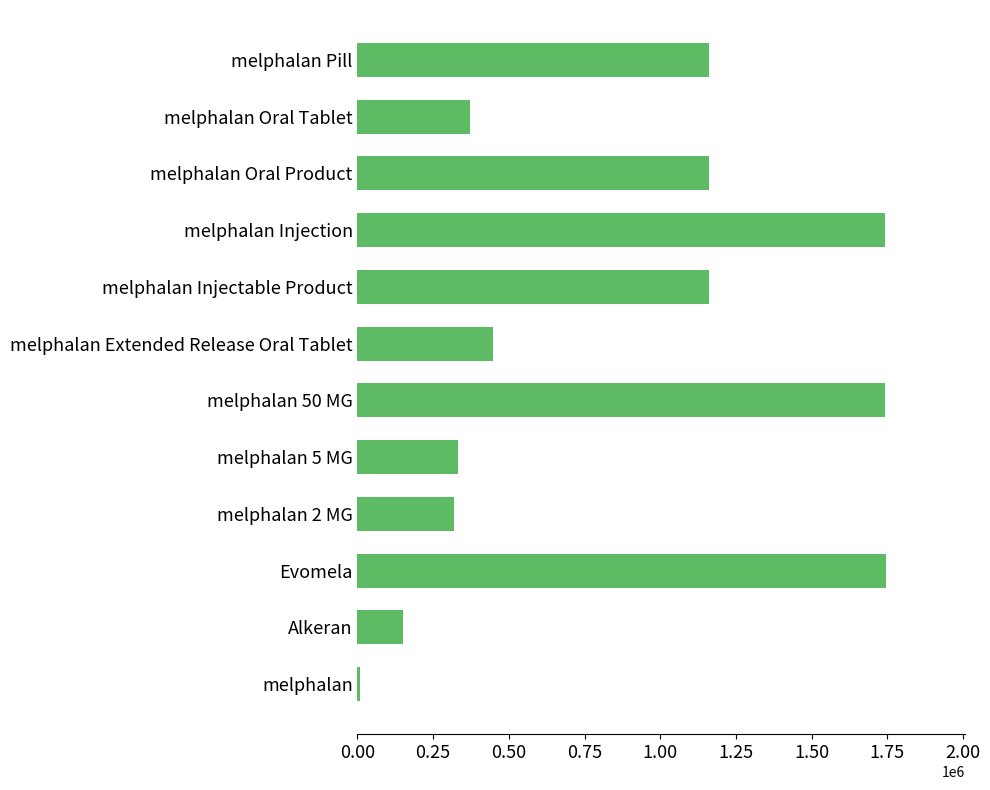

How many data points does each series have?

12